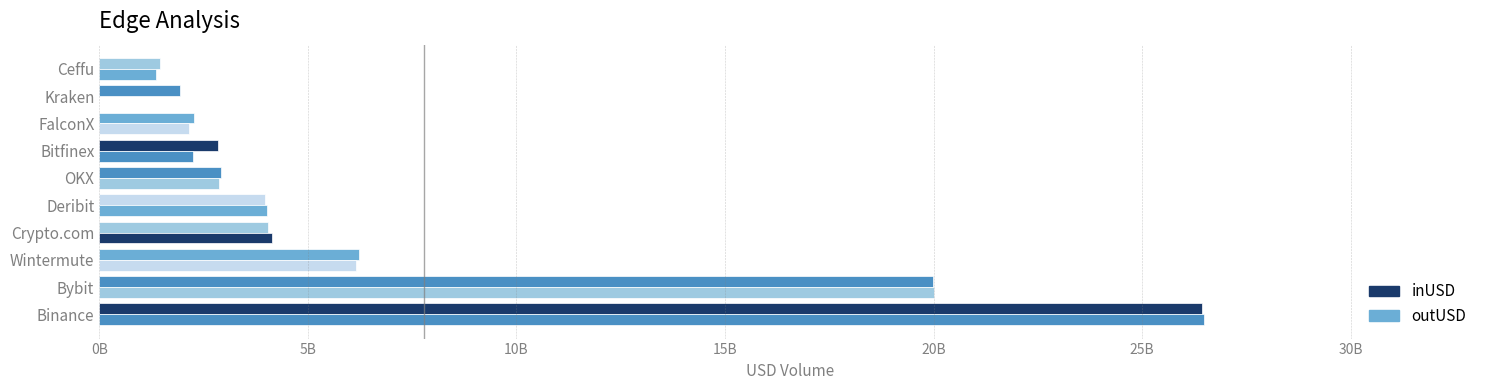

How many values in the outUSD series are below 4015443876?

5